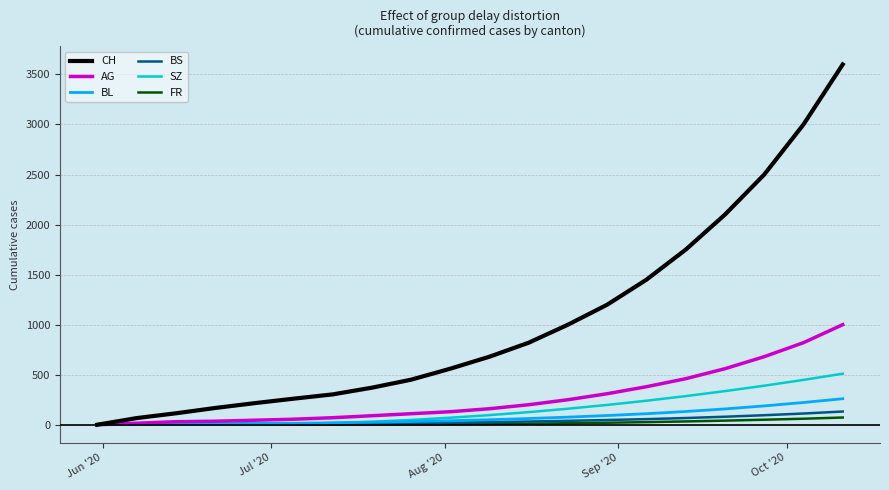

What is the greatest value displayed?

3600